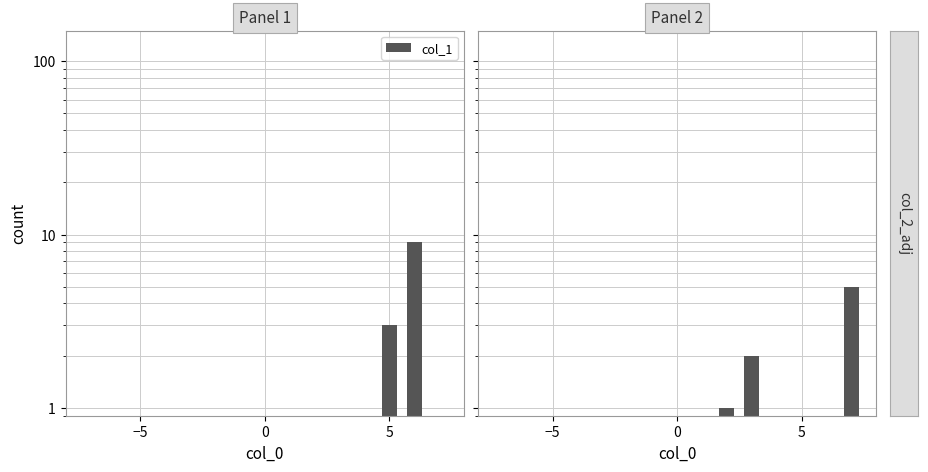

How many series are shown in this chart?

1